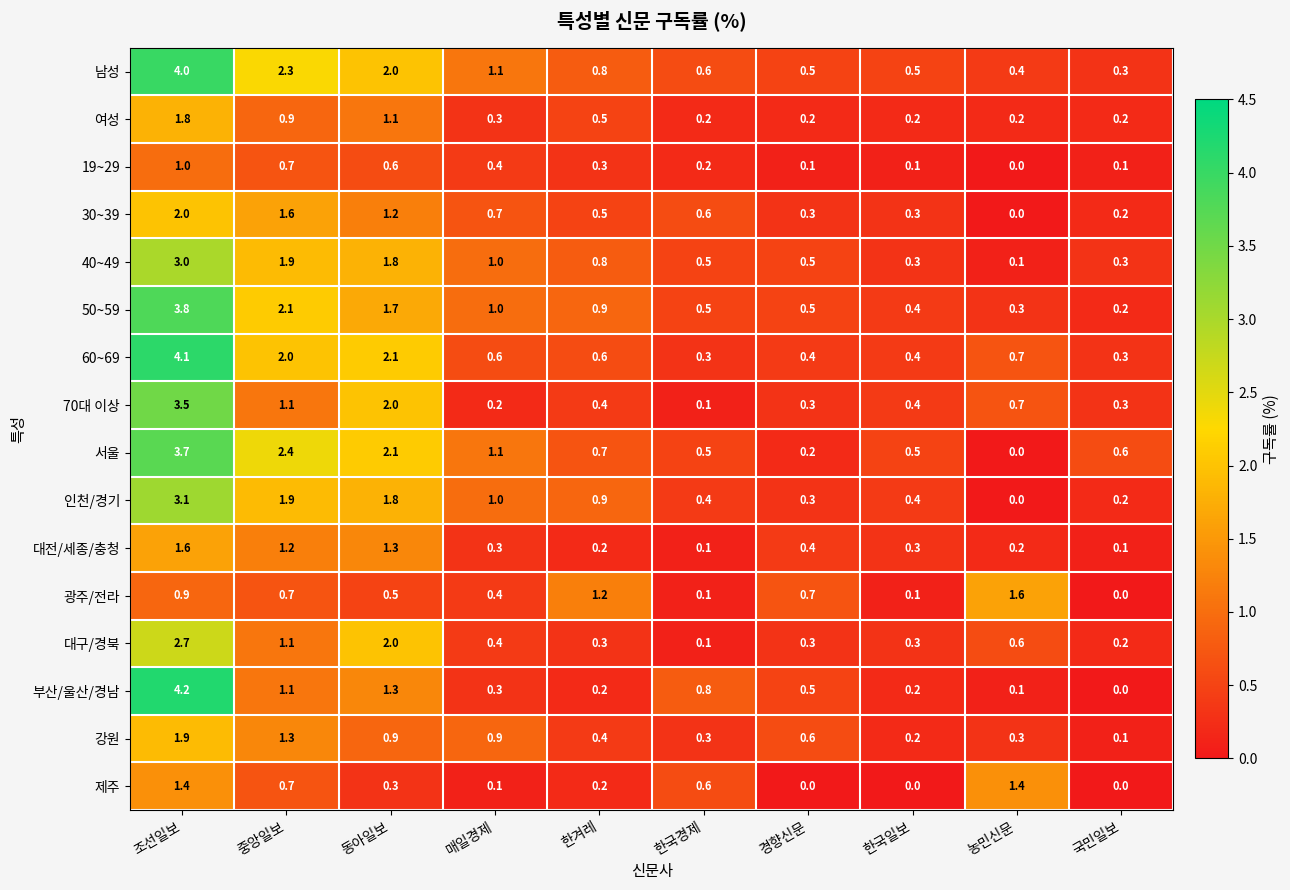

What is the spread (max minus min) of values at 한겨레?

1.0